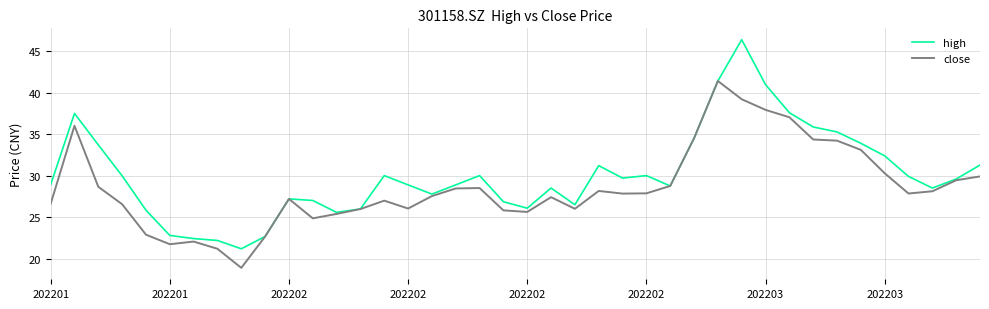

How many lines are shown in the chart?

2